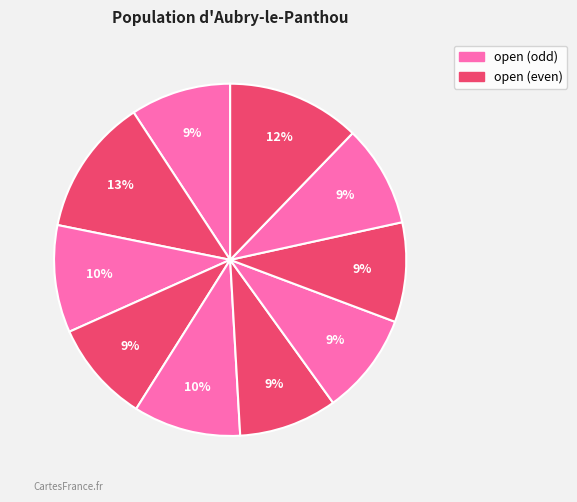

Count the number of slices in the pie.

10